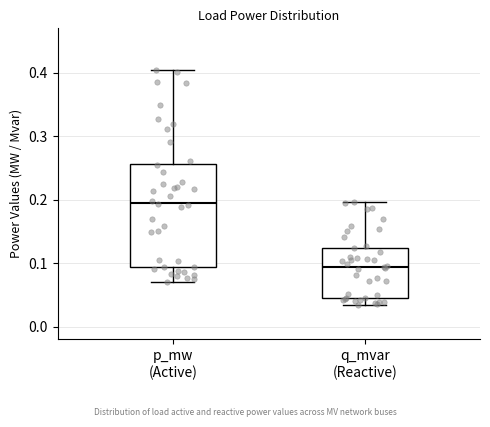

Where is the lower edge of the box for q_mvar (Reactive) on the y-axis? The values are not printed on the chart, so give them approximately, as read against the axis.

0.05